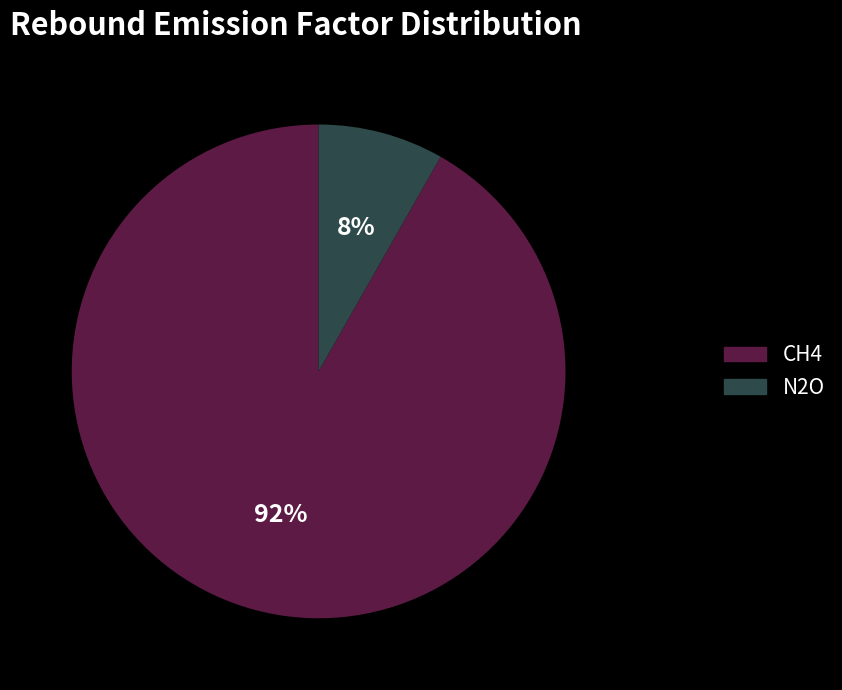

Is it true that N2O is 8% of the pie?

True